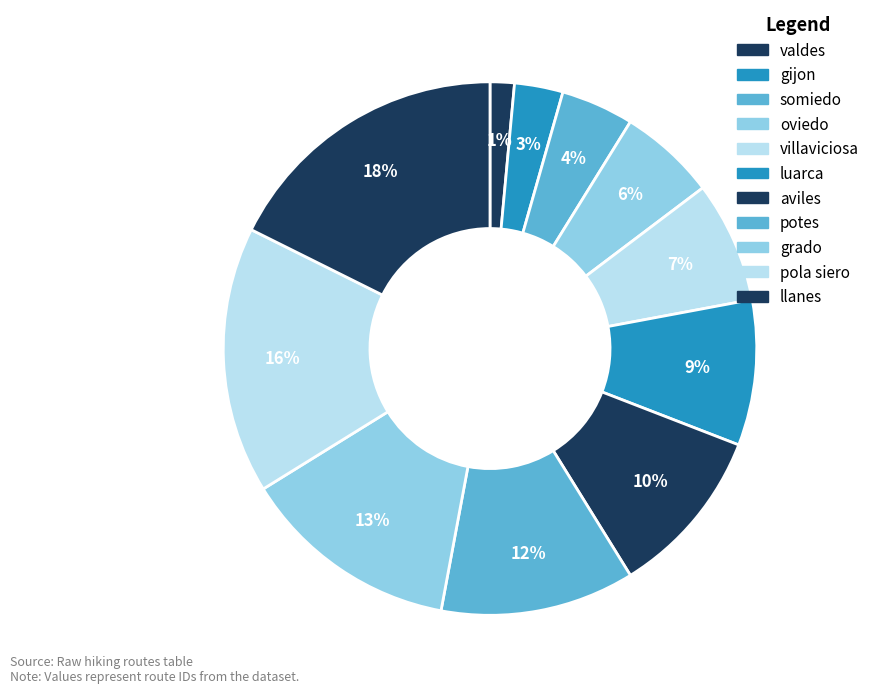

How many slices are in this pie chart?

11